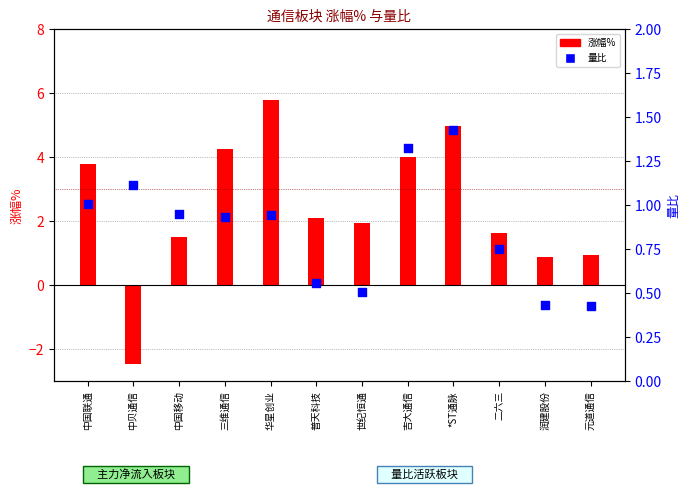

Which series has the largest total across all categories?

涨幅%